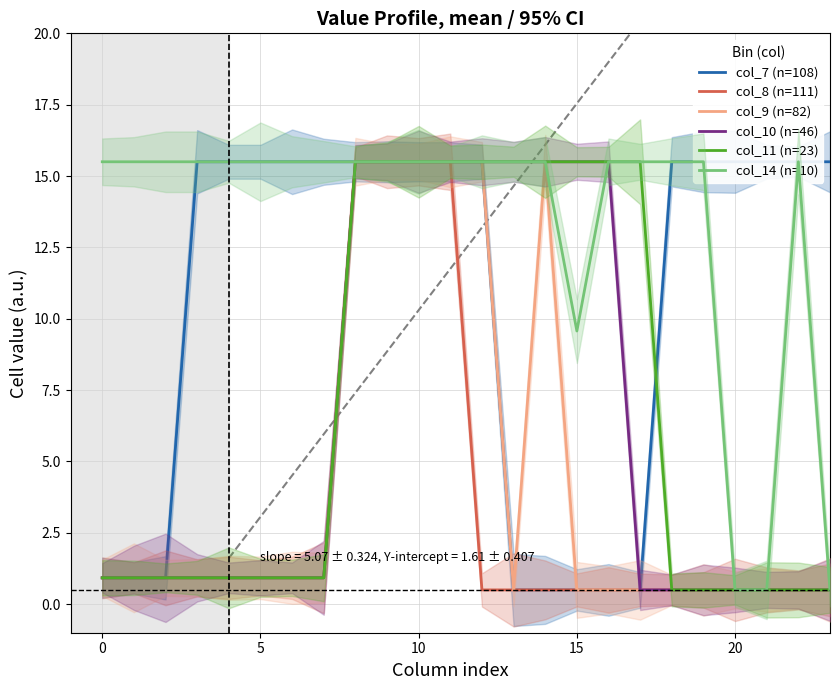

What is the lowest value of the col_11 (n=23) series?

0.5